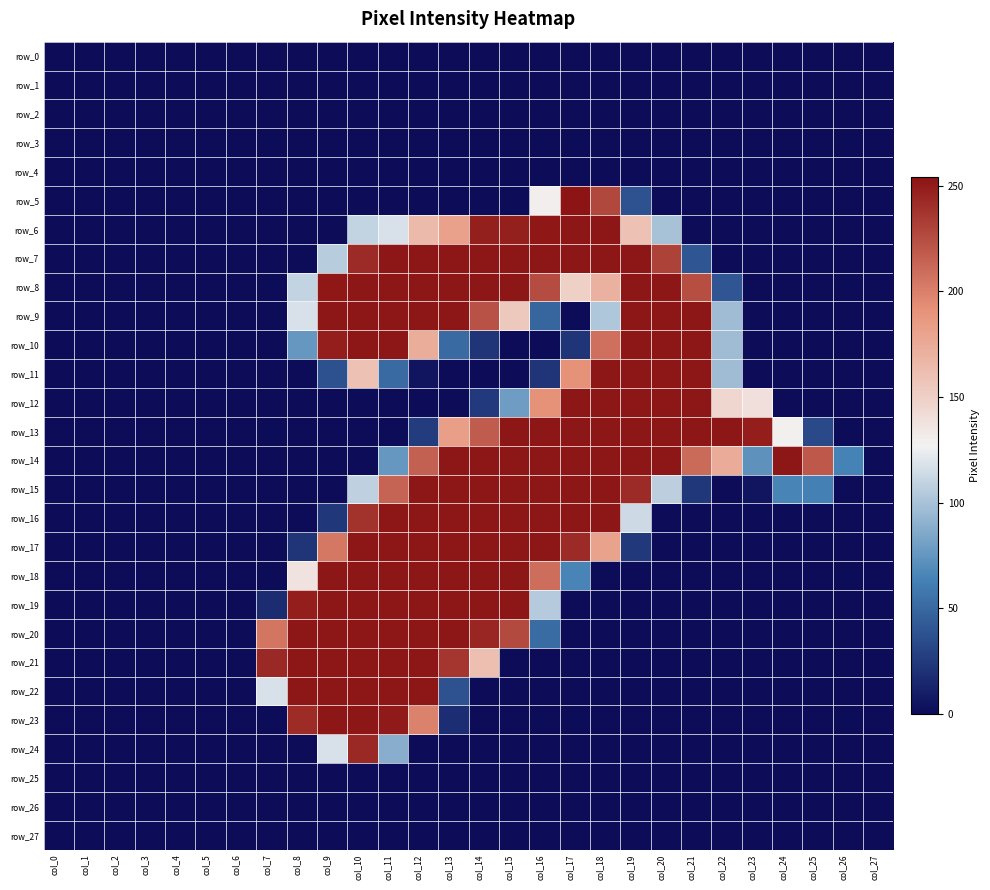

Which has a higher value, col_24 or col_26?

col_24